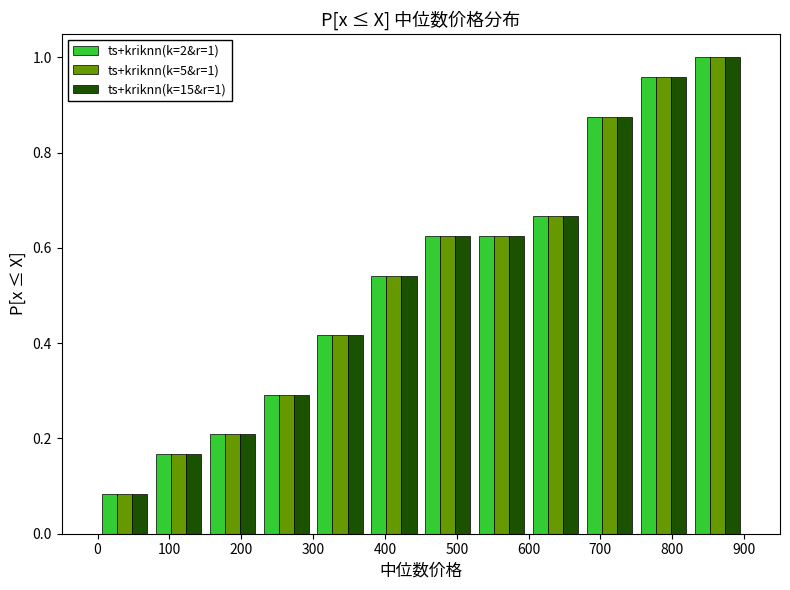

In the ts+kriknn(k=15&r=1) series, which range on the x-axis has the tallest bar?

825 to 900